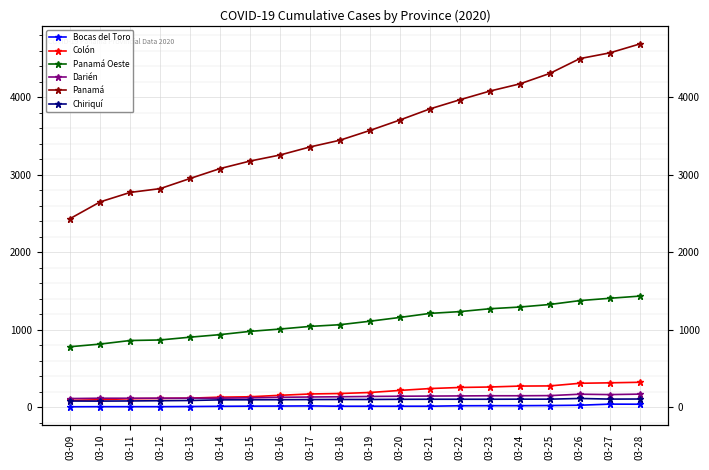

What is the sum of all Bocas del Toro values?

312